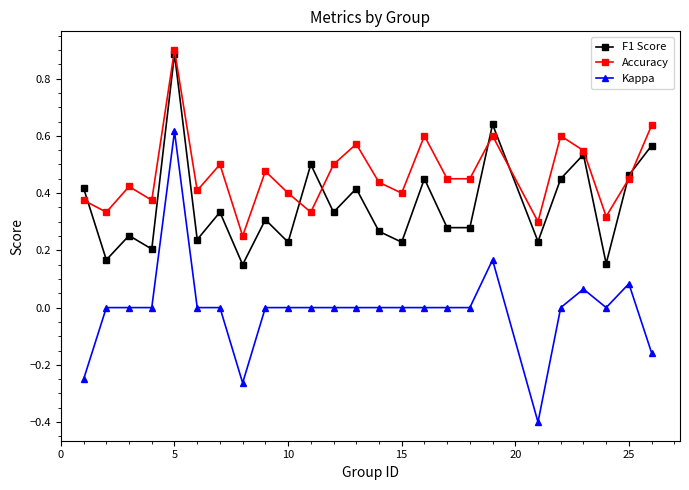

What is the sum of all F1 Score values?

9.0